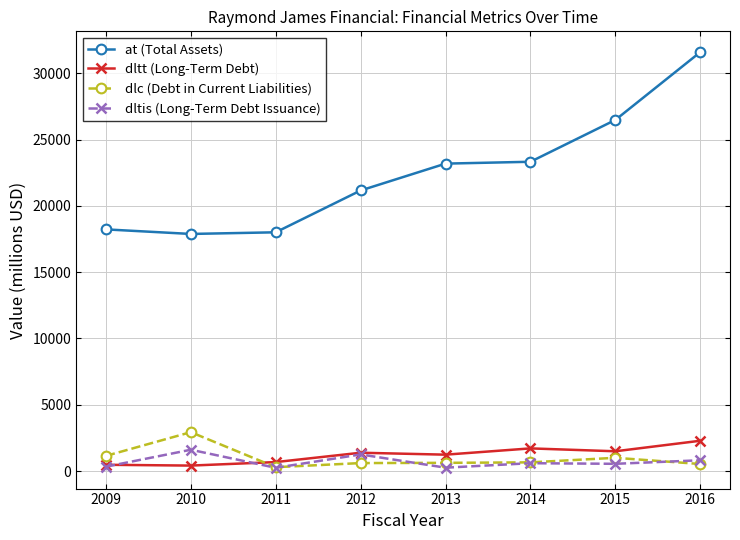

What is the spread (max minus min) of values at 2014?

22729.5